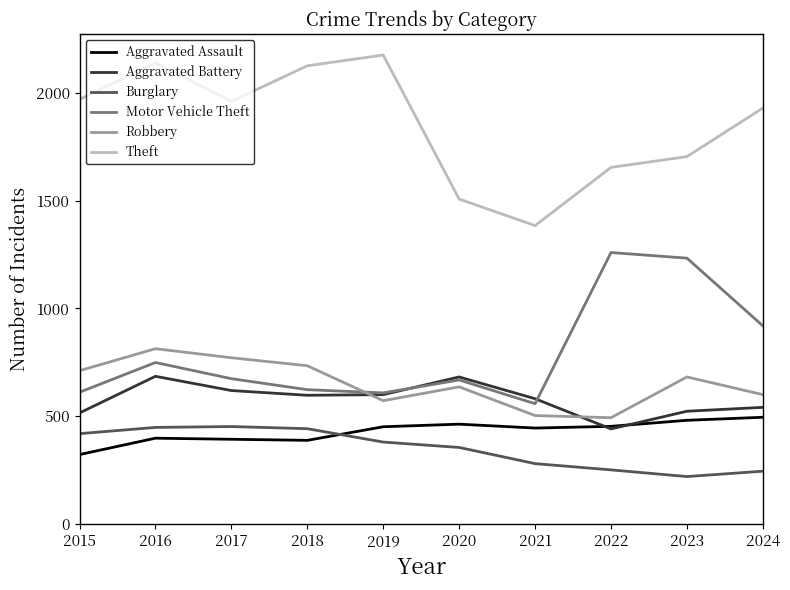

Which series has the largest total across all categories?

Theft